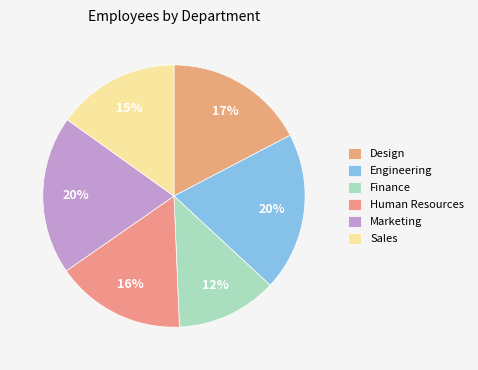

Does any single category account for the majority?

No